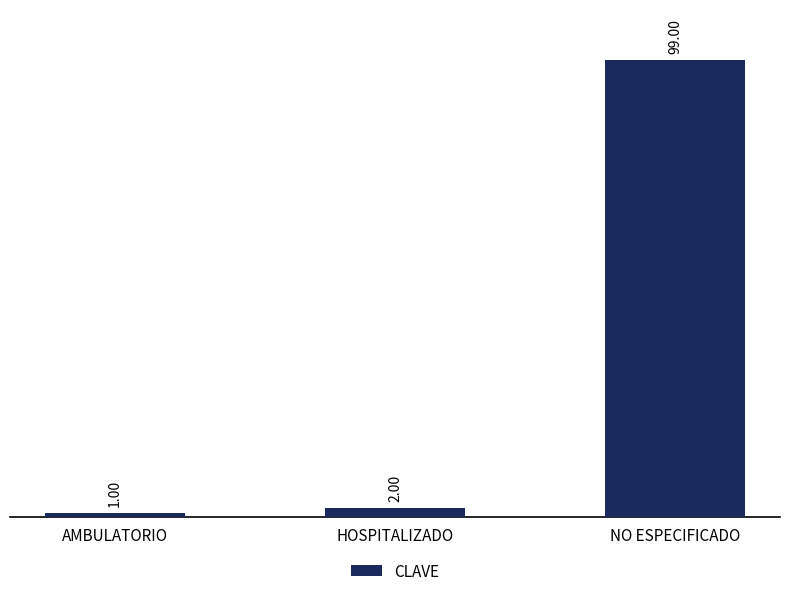

True or false: the data shows 1 at AMBULATORIO.

True